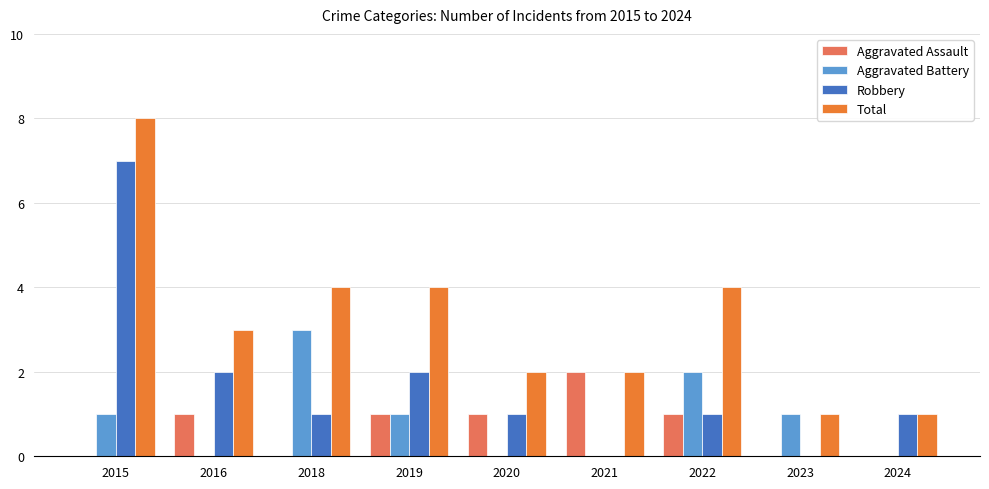

Which series changed the most between 2015 and 2021?

Robbery